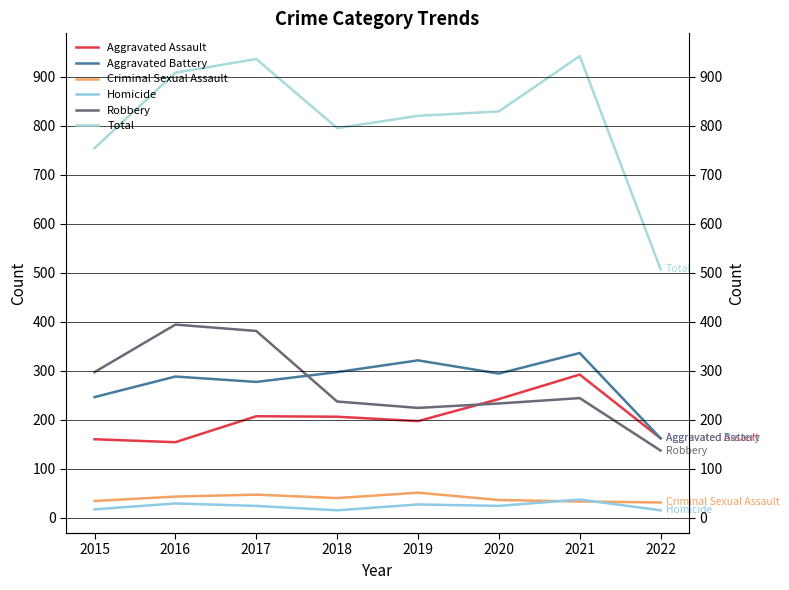

Count the number of data series in this chart.

6